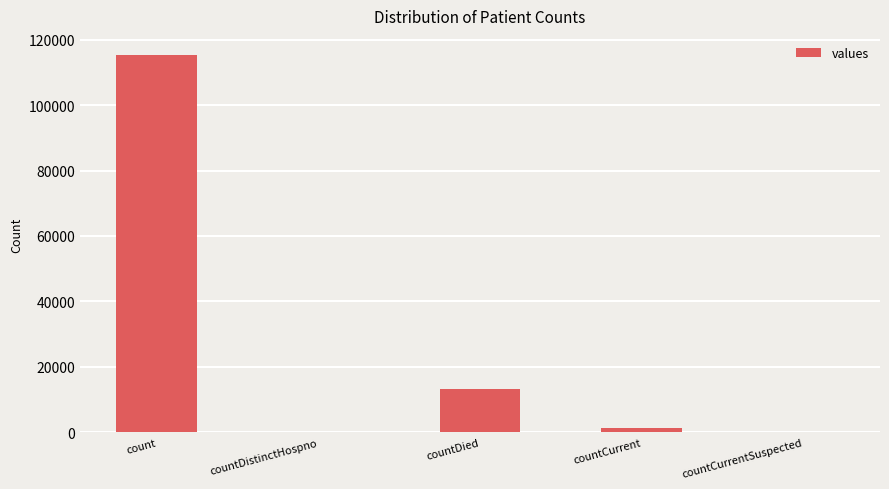

What is the sum of all values?

130105